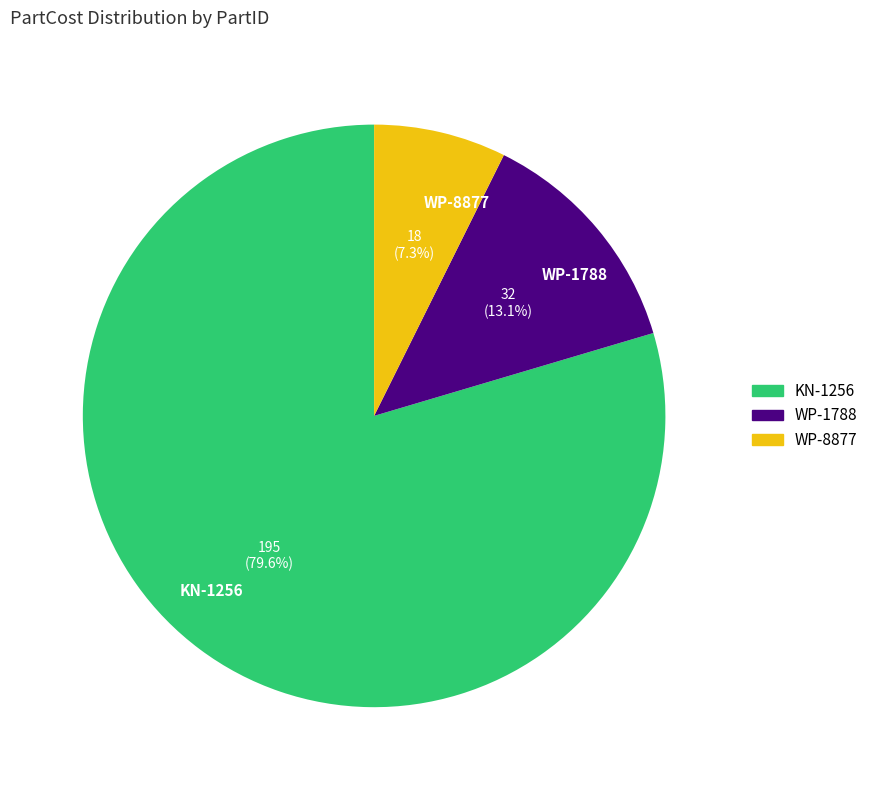

How many segments does this pie chart have?

3